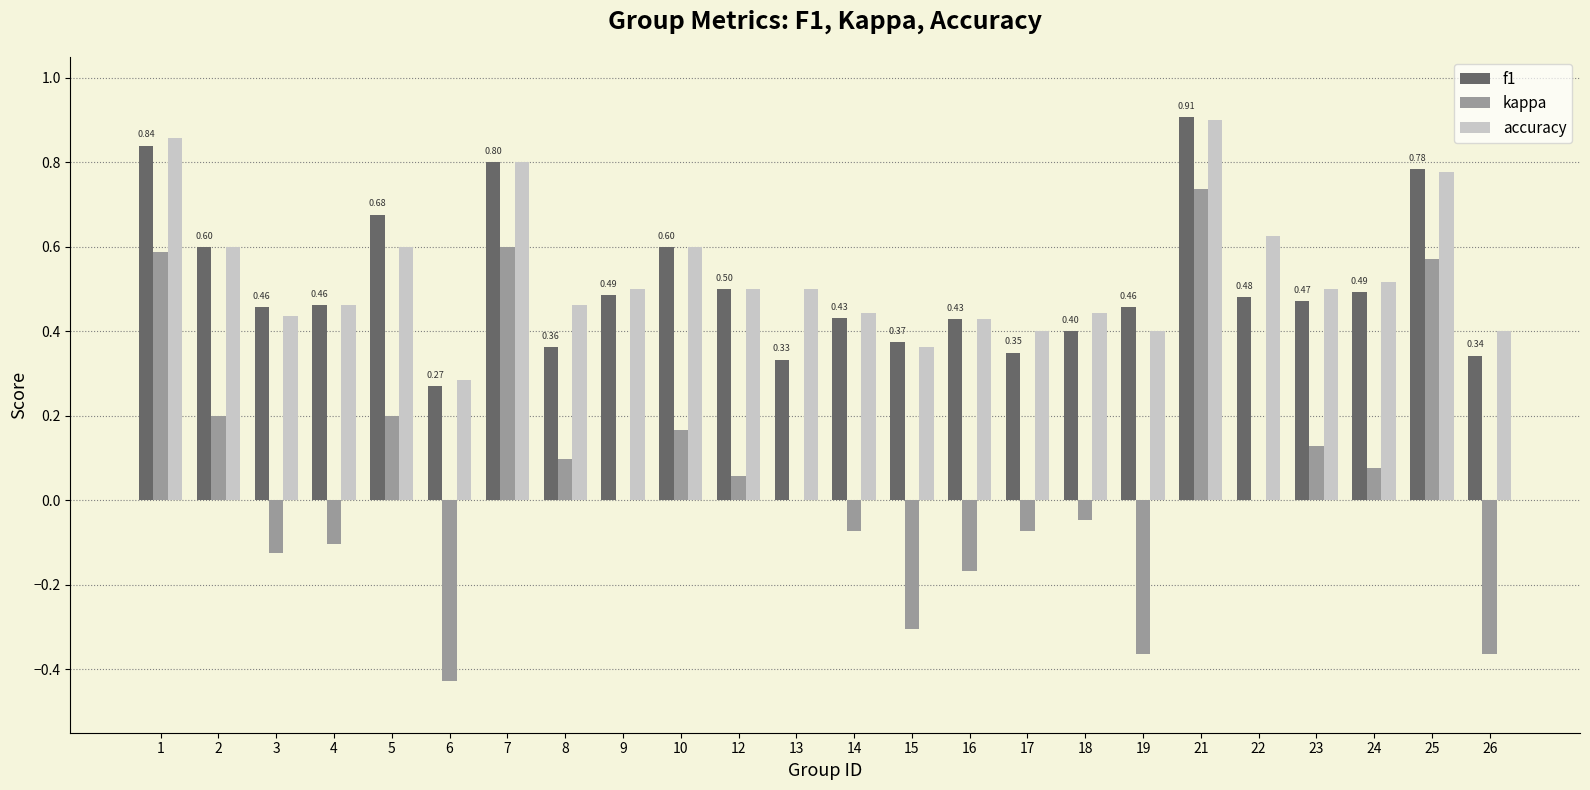

What is the total value across all series at 22?

1.1